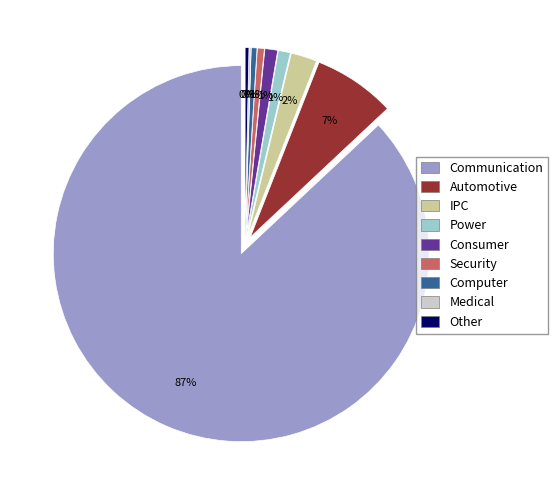

How many slices are in this pie chart?

9